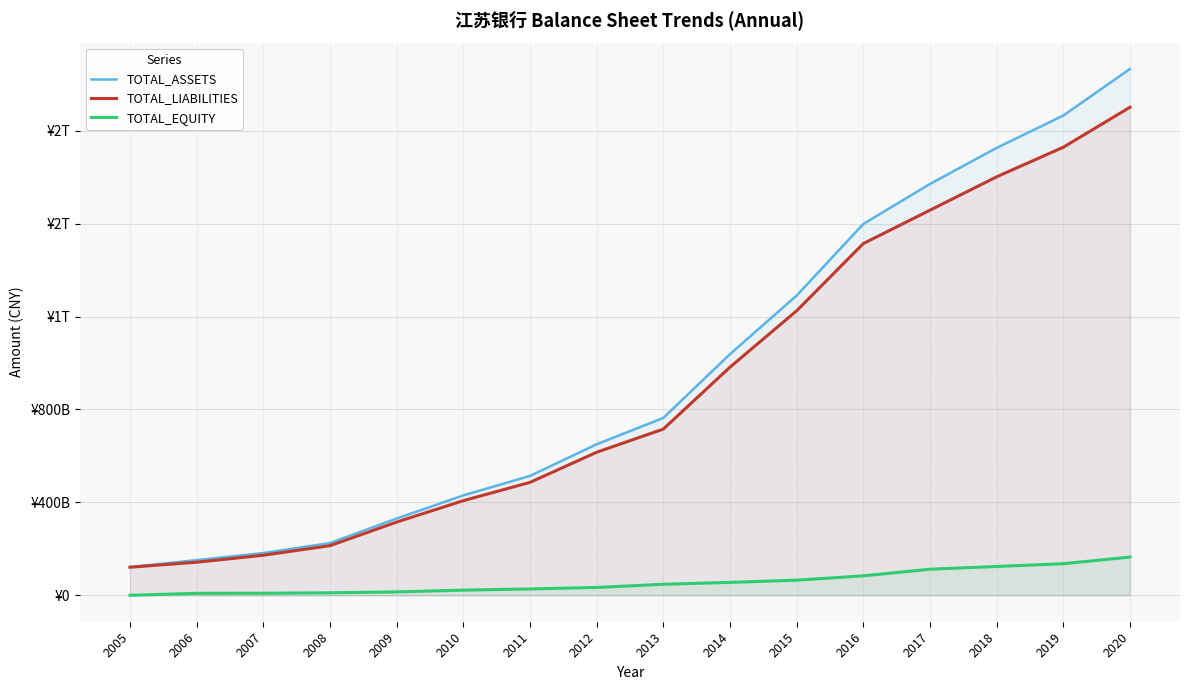

True or false: TOTAL_ASSETS and TOTAL_EQUITY cross at least once.

False